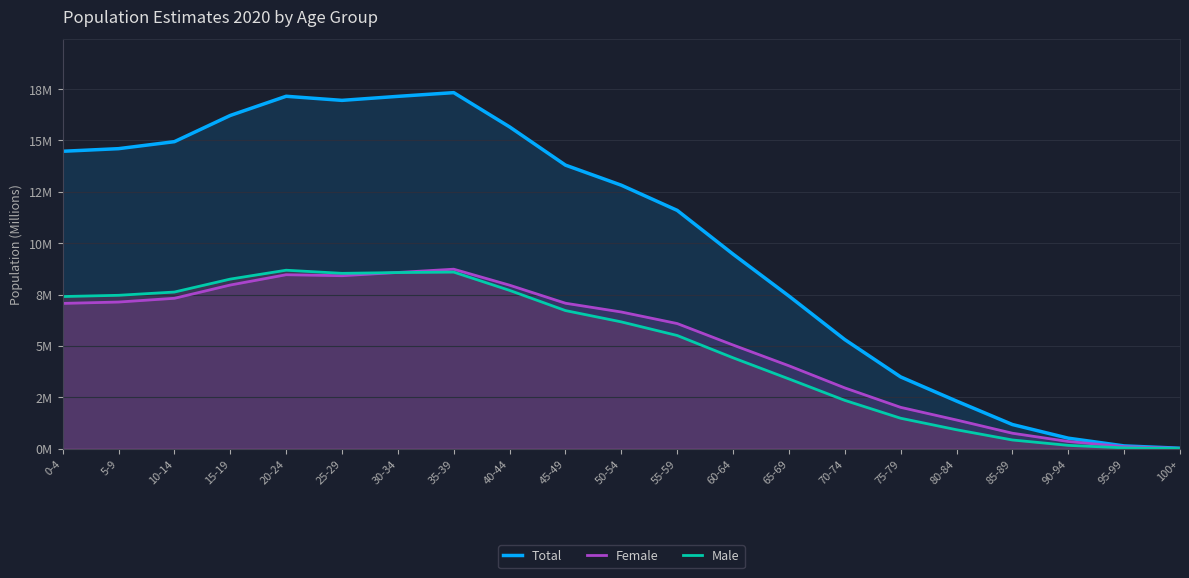

True or false: Female has a value of 2.7 at 25-29.

False